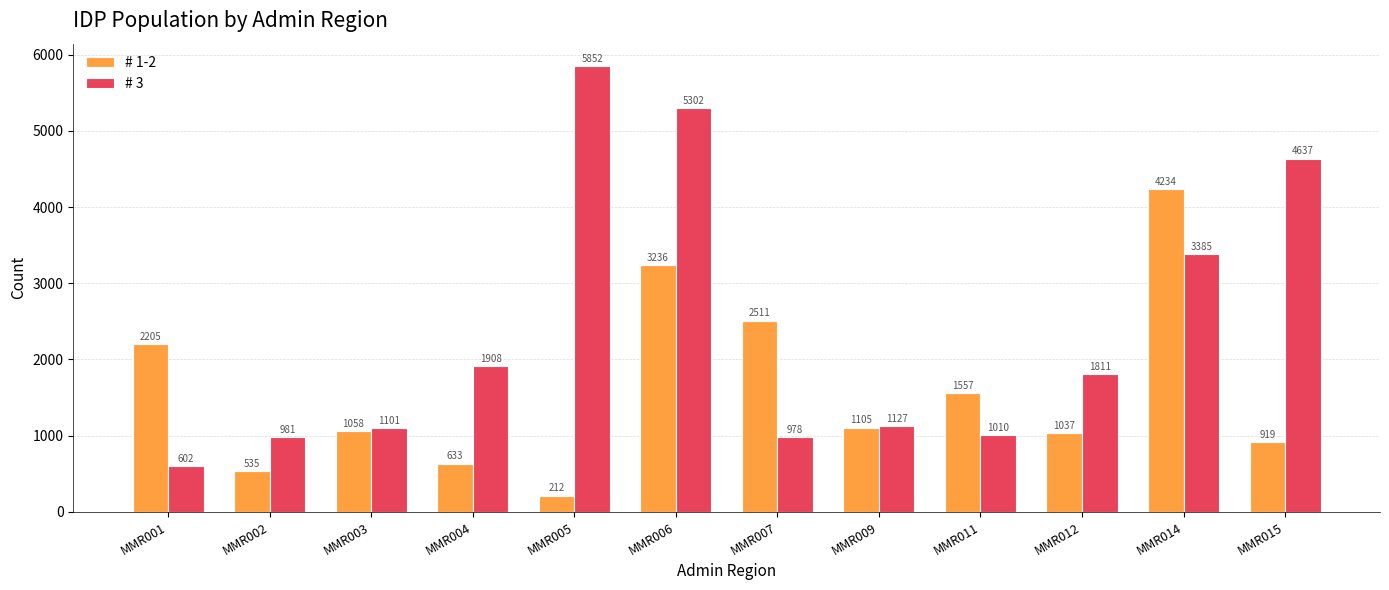

How many distinct data groups are displayed?

2